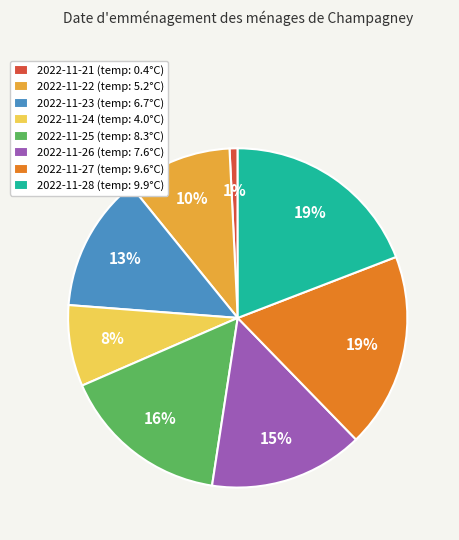

How many slices are in this pie chart?

8